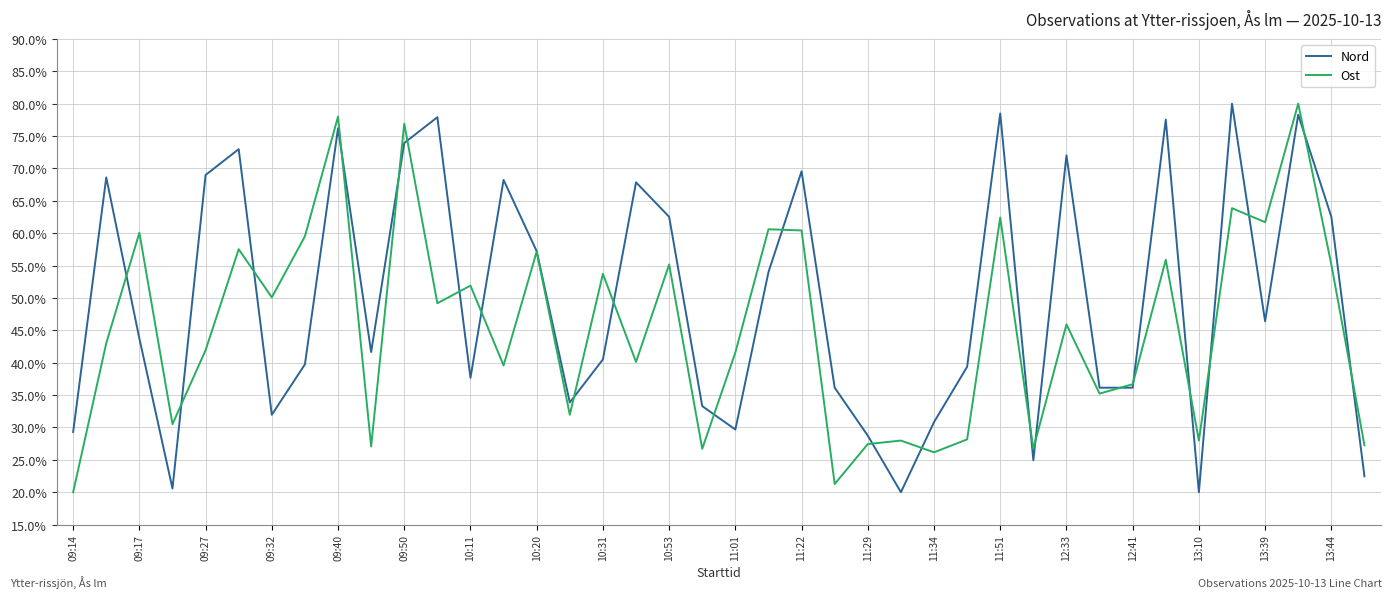

How many values in the Ost series exceed 45?

20